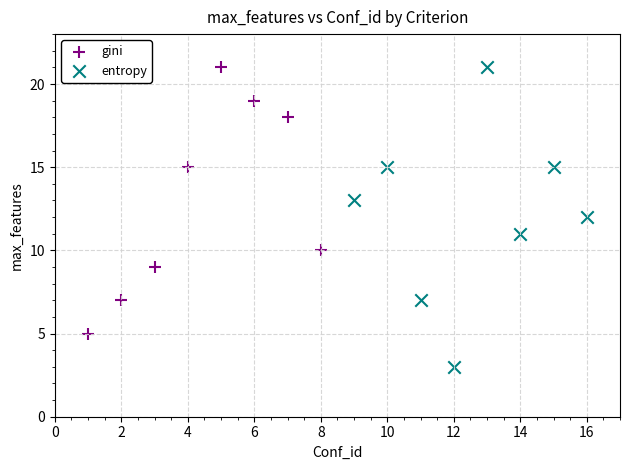

Which series reaches the minimum Y coordinate?

entropy